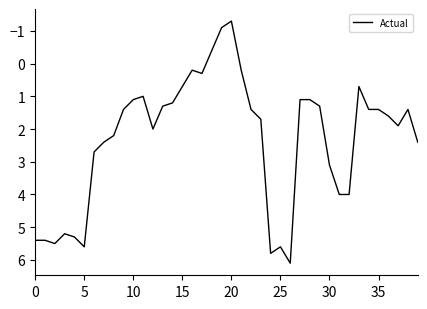

What is the smallest value displayed?

-1.3